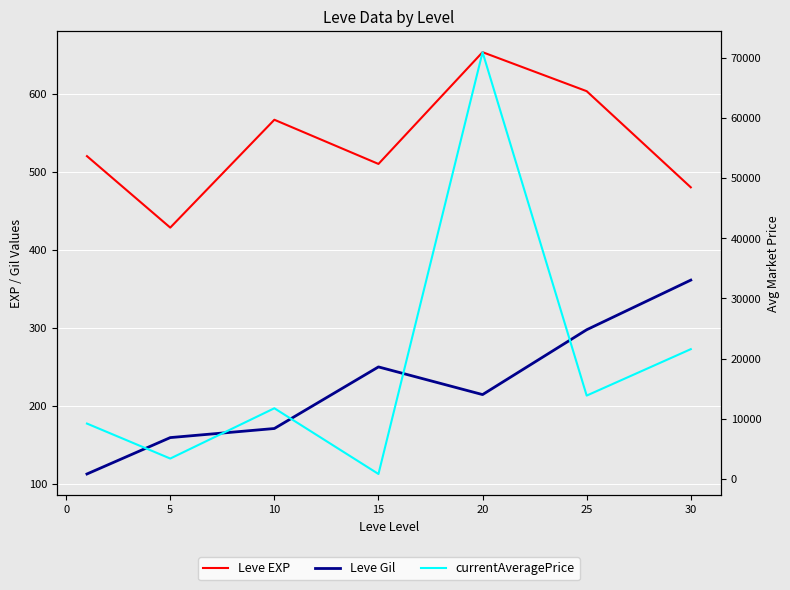

Between 15 and 30, which series saw the biggest shift?

currentAveragePrice